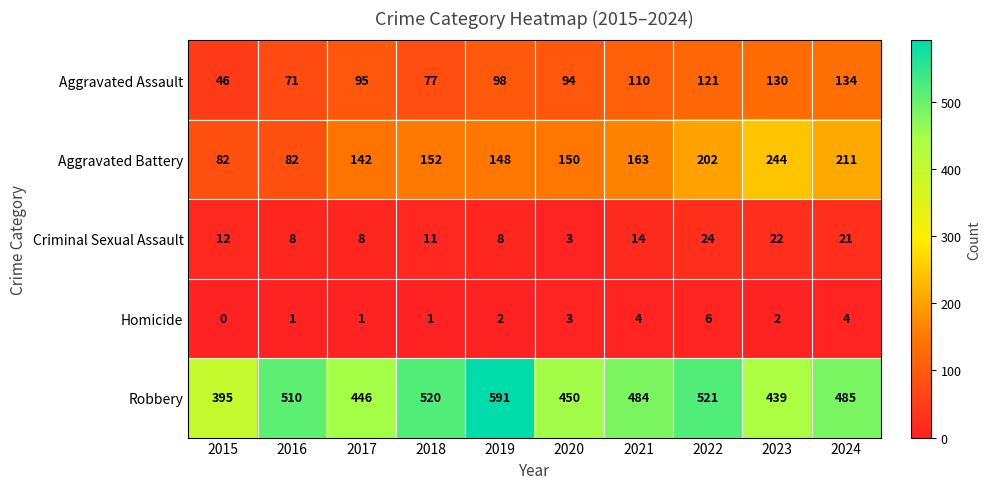

Which series has the widest spread of values?

Robbery